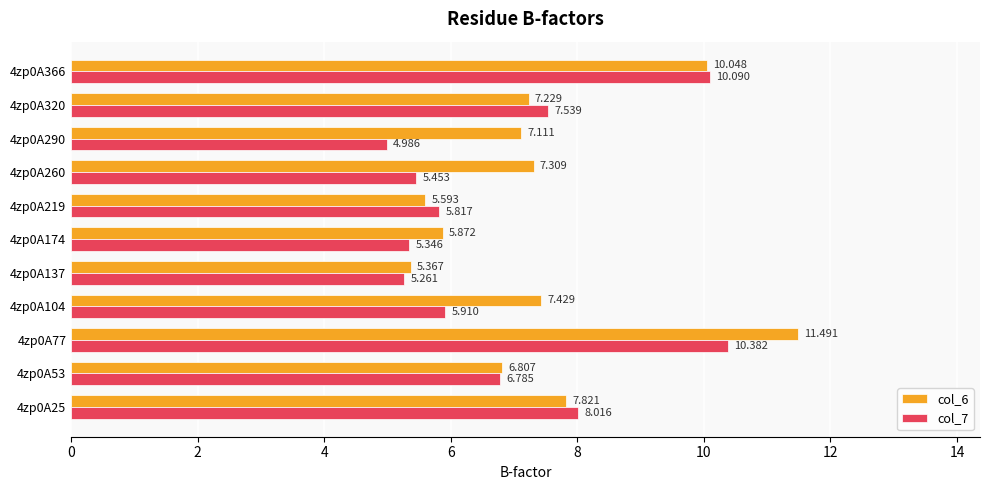

Is the value of col_7 at 4zp0A174 greater than the value of col_6 at 4zp0A366?

No